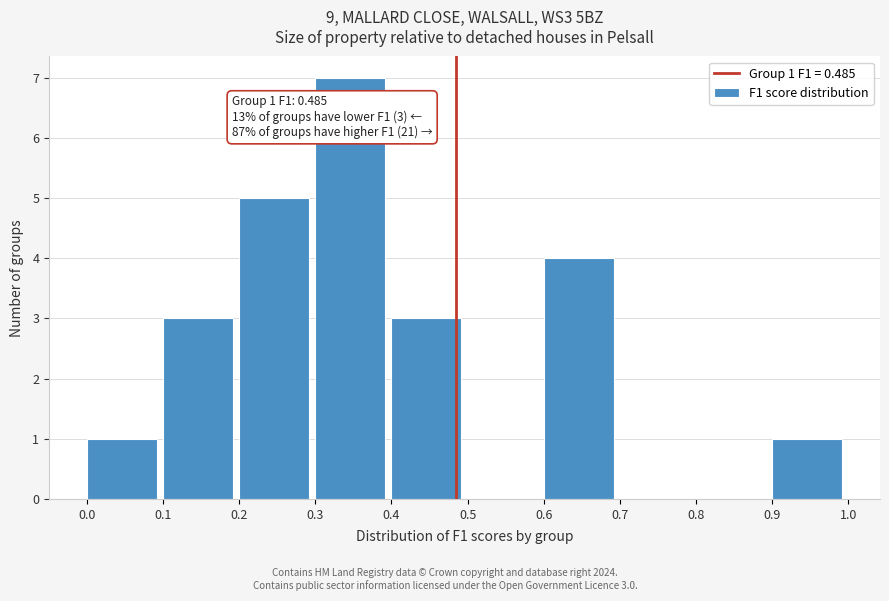

Over which range of the x-axis is the bar tallest?

0.3 to 0.4